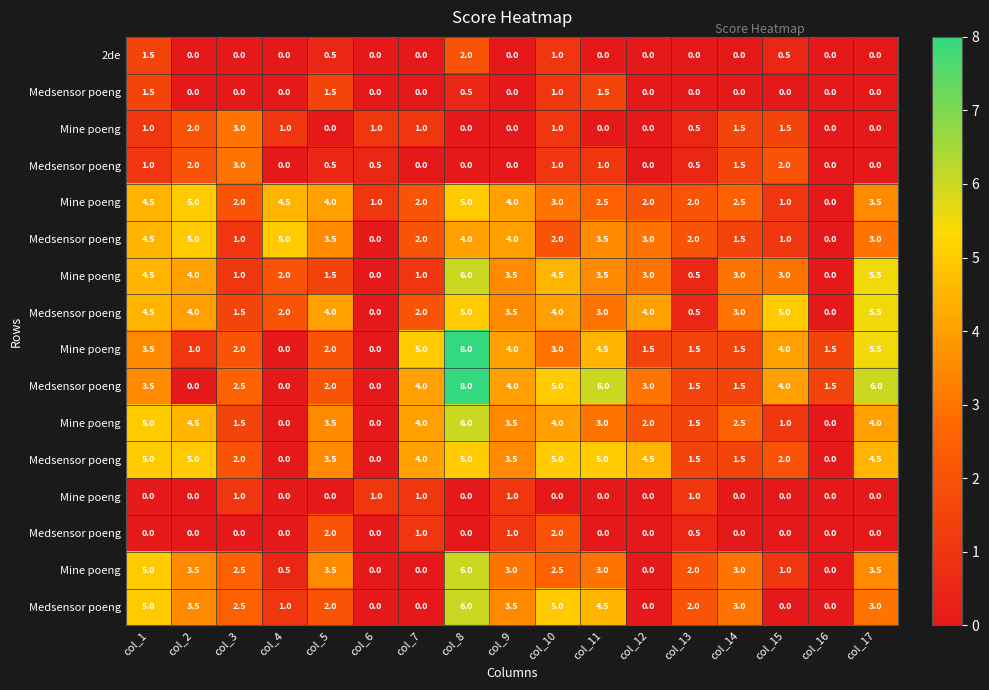

At how many categories does at least one series exceed 6?

1